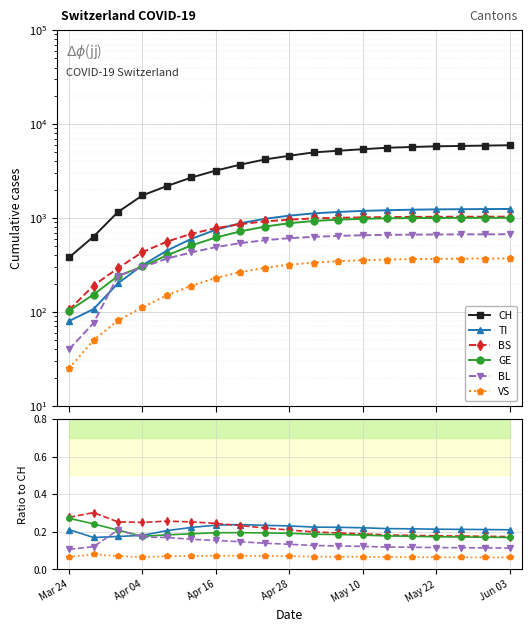

True or false: VS and CH intersect in this chart.

False